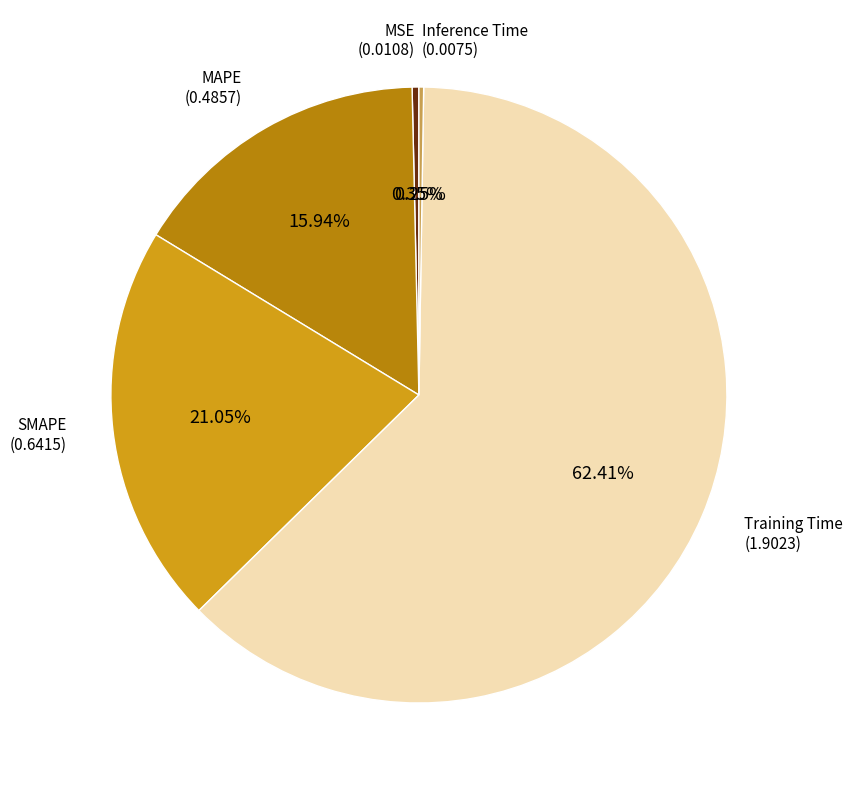

Which category has the biggest portion of the pie?

Training Time